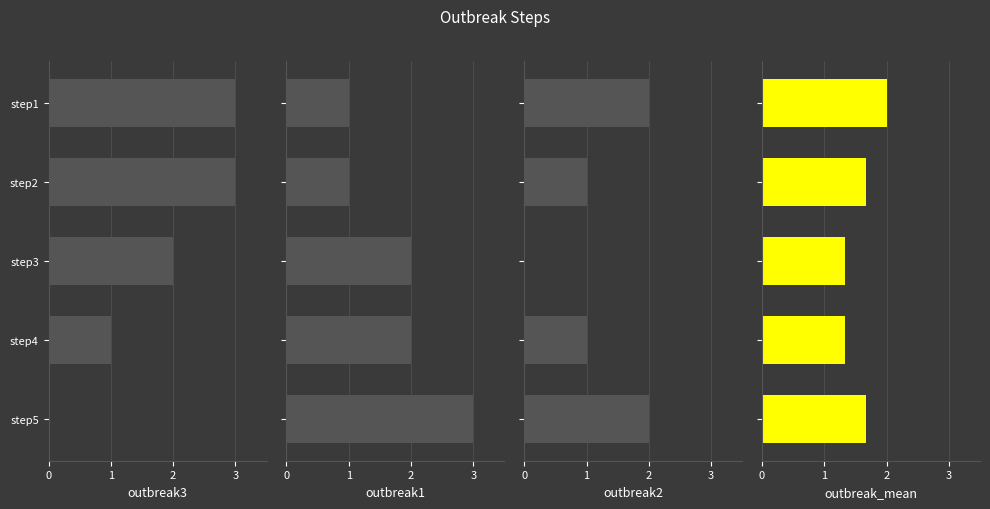

Which has a higher value, step3 or step5?

step3